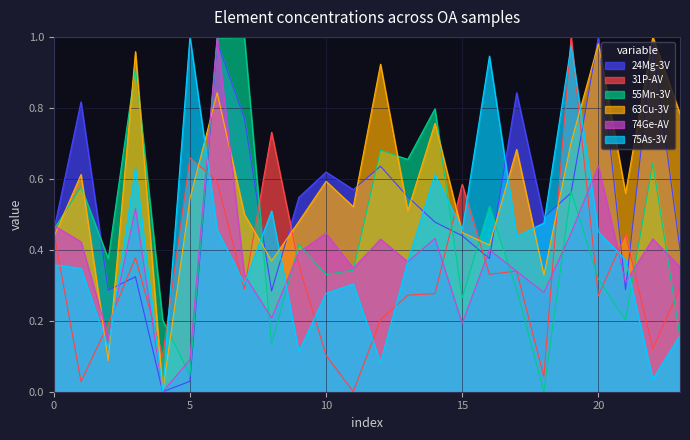

After their last crossing, which series has the higher values: 75As-3V or 31P-AV?

31P-AV